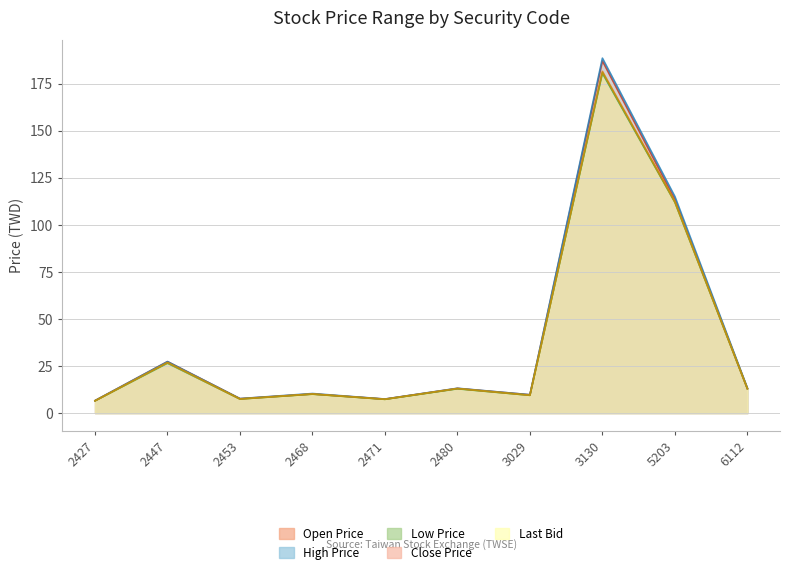

True or false: Last Bid and Close Price cross at least once.

False